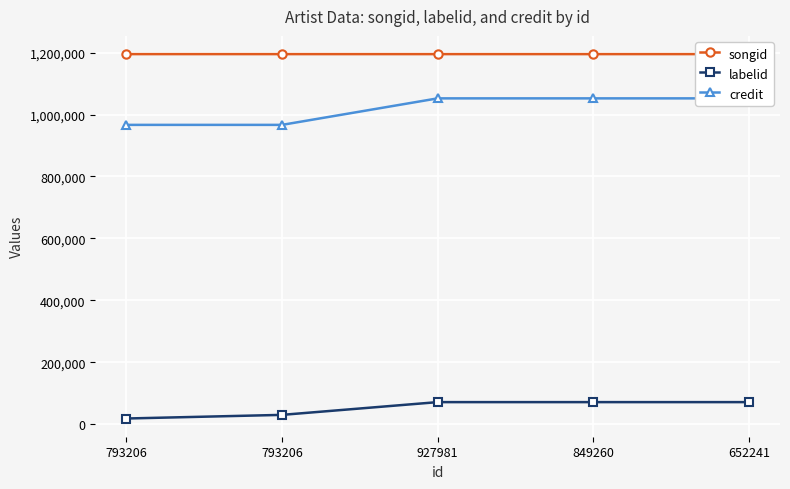

List the series in order of their overall mean, lowest first.

labelid, credit, songid